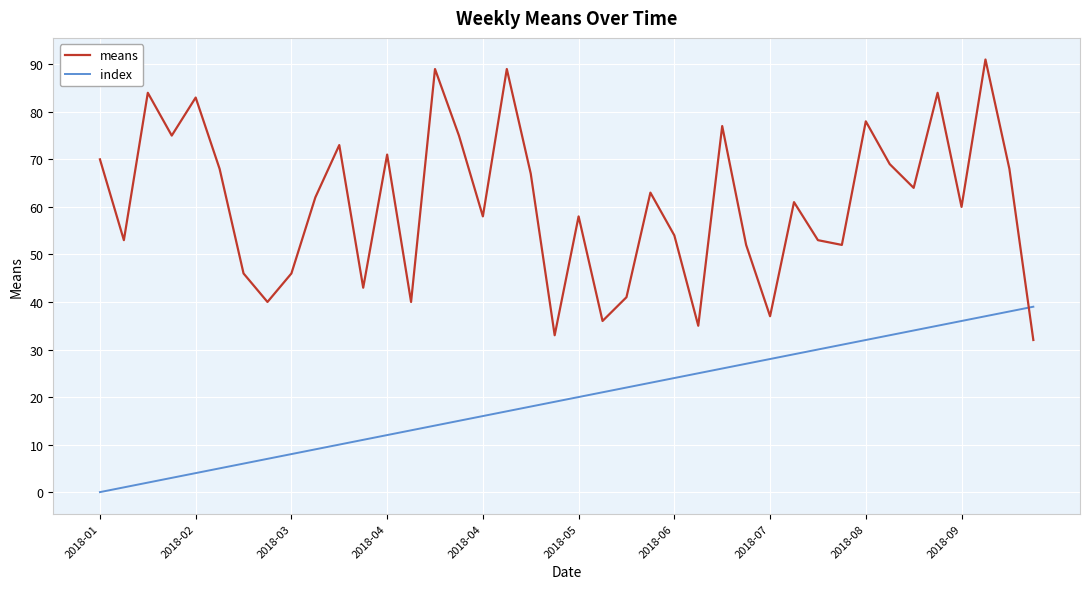

Which series has the largest total across all categories?

means